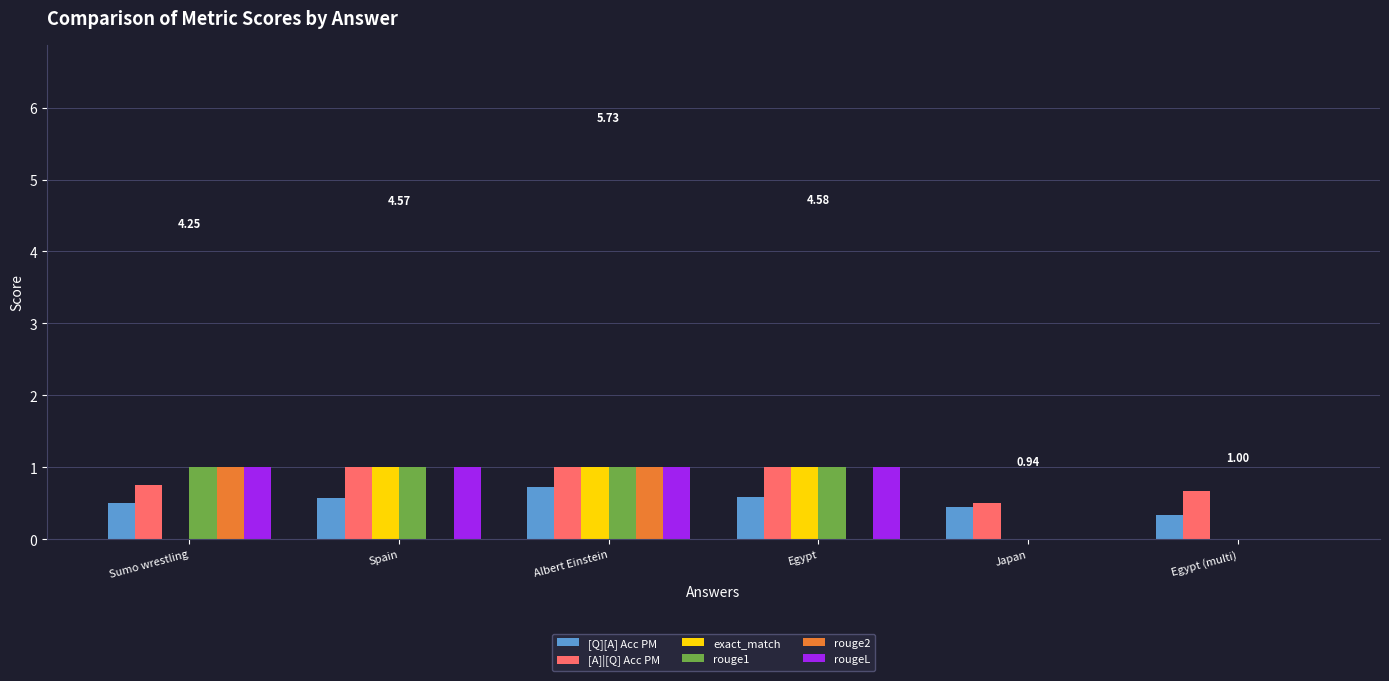

Reading left to right, what are all the values shown in this chart?

[Q][A] Acc PM: Sumo wrestling=0.5	Spain=0.6	Albert Einstein=0.7	Egypt=0.6	Japan=0.4	Egypt (multi)=0.3
[A]|[Q] Acc PM: Sumo wrestling=0.8	Spain=1.0	Albert Einstein=1.0	Egypt=1.0	Japan=0.5	Egypt (multi)=0.7
exact_match: Sumo wrestling=0.0	Spain=1.0	Albert Einstein=1.0	Egypt=1.0	Japan=0.0	Egypt (multi)=0.0
rouge1: Sumo wrestling=1.0	Spain=1.0	Albert Einstein=1.0	Egypt=1.0	Japan=0.0	Egypt (multi)=0.0
rouge2: Sumo wrestling=1.0	Spain=0.0	Albert Einstein=1.0	Egypt=0.0	Japan=0.0	Egypt (multi)=0.0
rougeL: Sumo wrestling=1.0	Spain=1.0	Albert Einstein=1.0	Egypt=1.0	Japan=0.0	Egypt (multi)=0.0